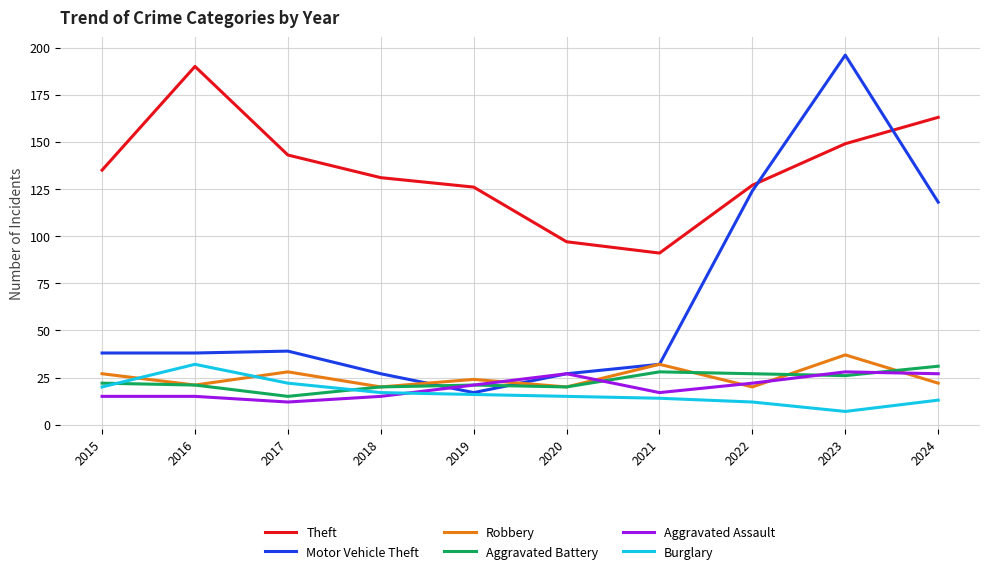

At how many categories does at least one series exceed 33?

10